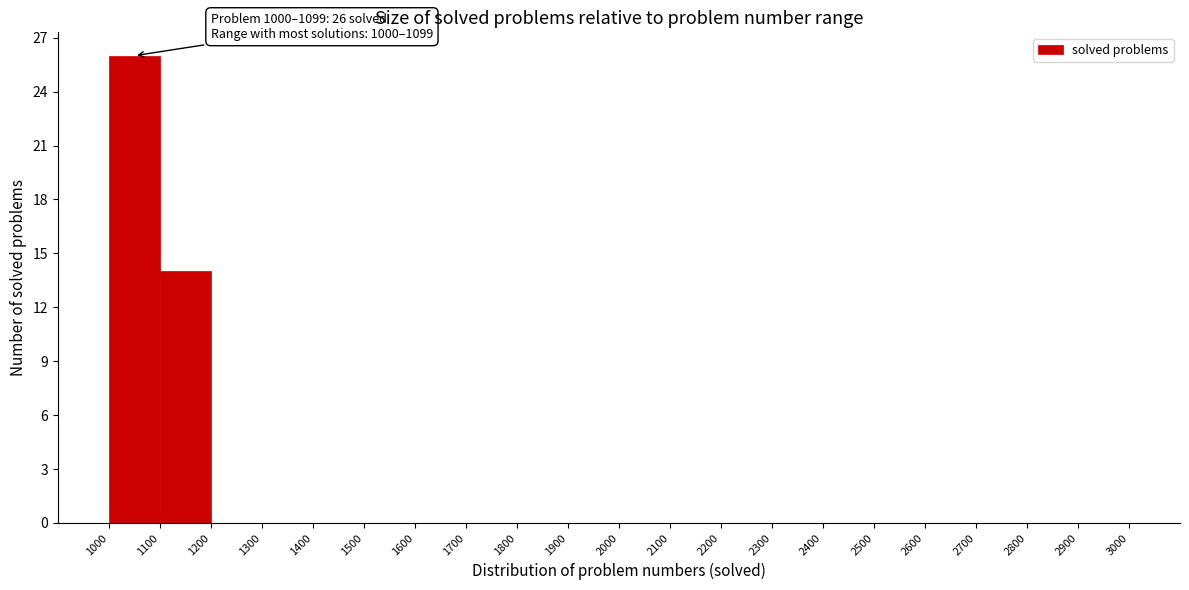

Which range on the x-axis has the tallest bar?

1000 to 1100